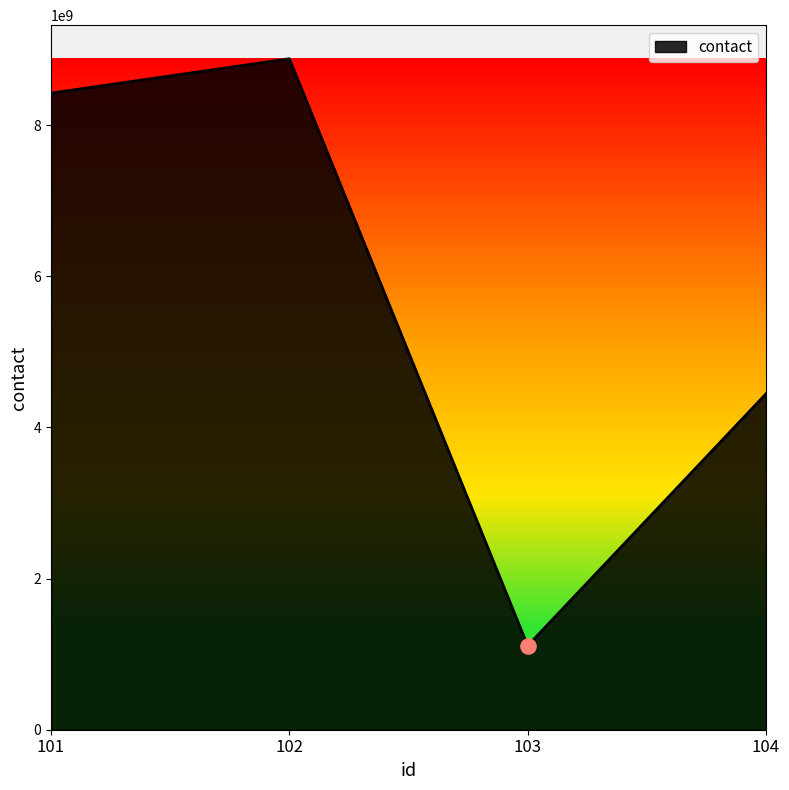

What is the ratio of the value at 102 to the value at 103?

8.0